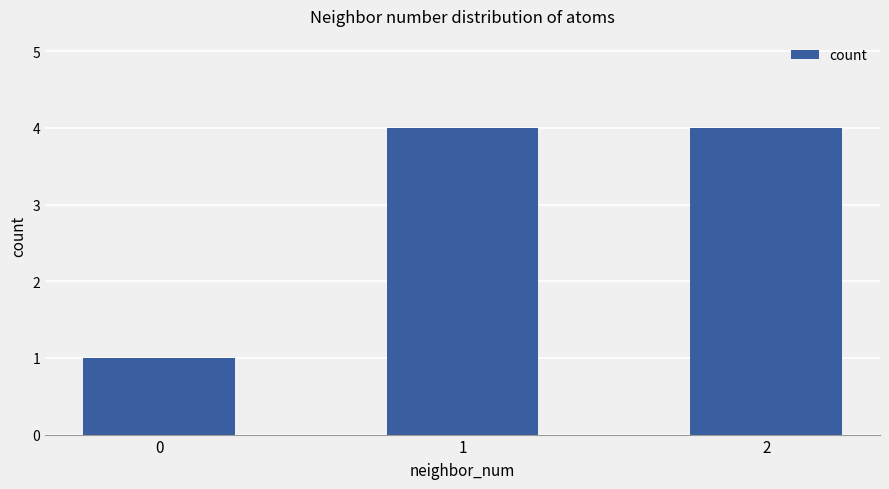

What is the change in value from 0 to 2?

+3